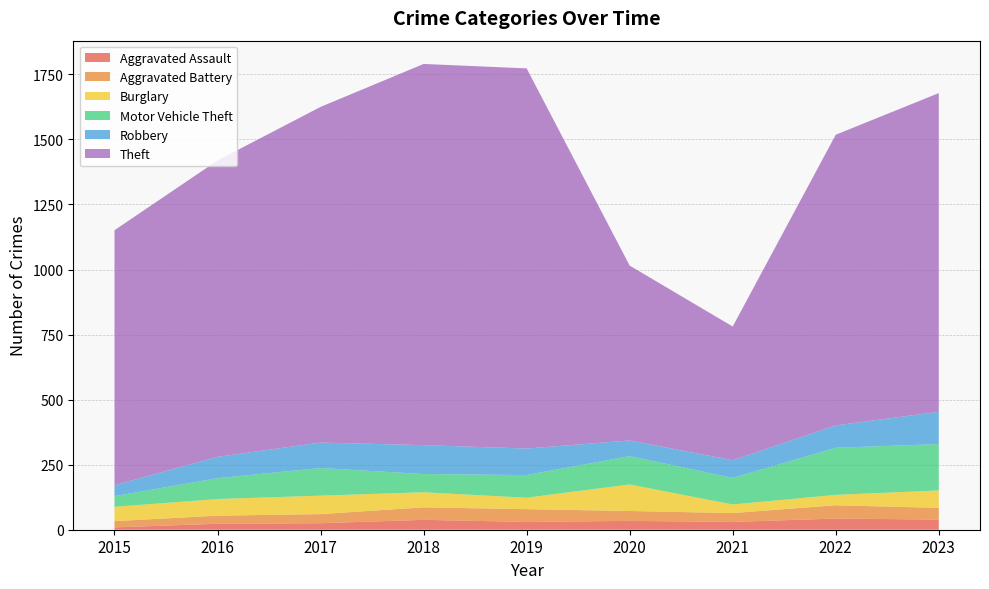

Reading left to right, extract all data points from this chart.

Aggravated Assault: 9	23	25	38	30	34	30	43	39
Aggravated Battery: 24	31	35	48	49	38	34	51	45
Burglary: 55	64	71	58	44	102	33	40	67
Motor Vehicle Theft: 41	80	106	70	87	109	102	181	178
Robbery: 42	82	98	111	102	60	68	86	124
Theft: 980	1139	1290	1465	1461	672	514	1117	1225